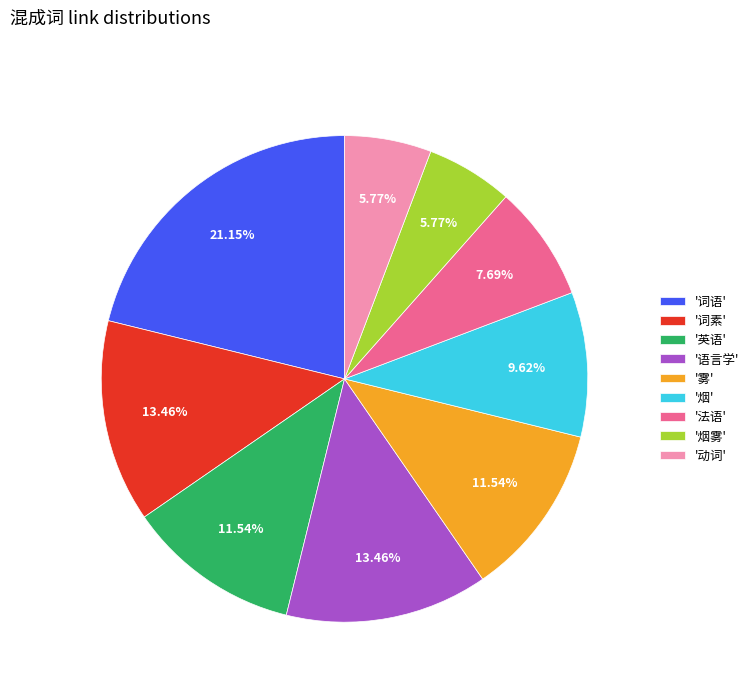

Approximately how many times larger is the value at '烟' compared to '词语'?

0.5